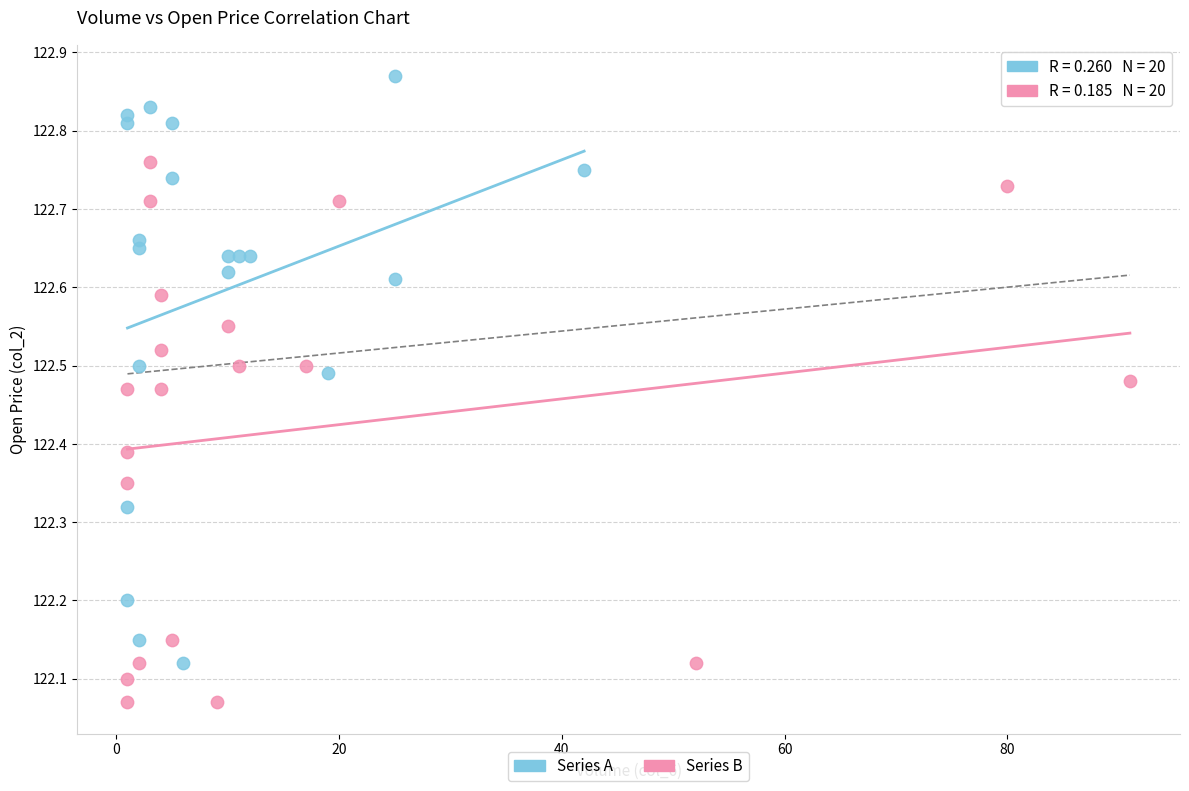

Which series contains the highest Y value?

Series A